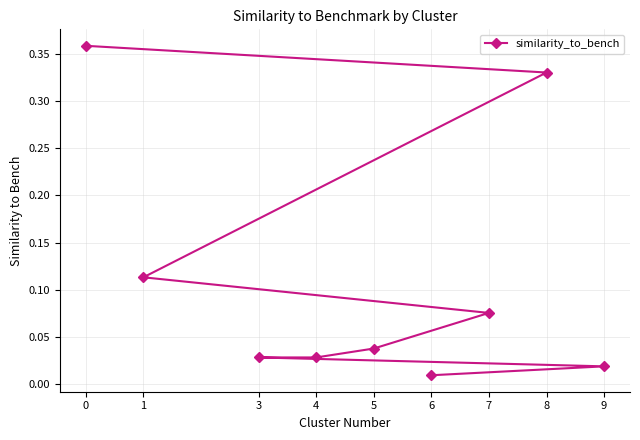

Which category has the lowest value across all series?

6